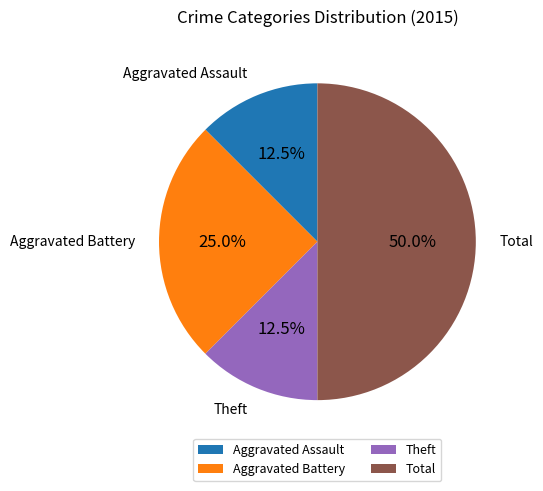

Combined, do Theft and Aggravated Assault account for over 50%?

No